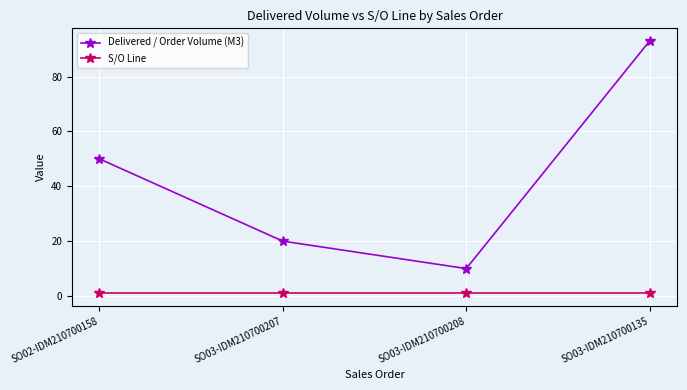

How many categories are shown in the chart?

4